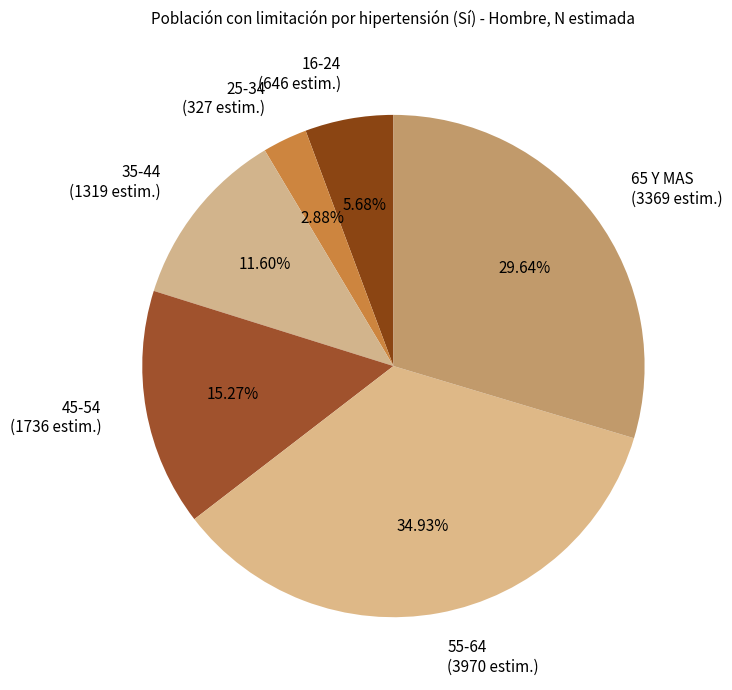

To the nearest percent, what is the difference between the 16-24 and 45-54 slice percentages?

10%